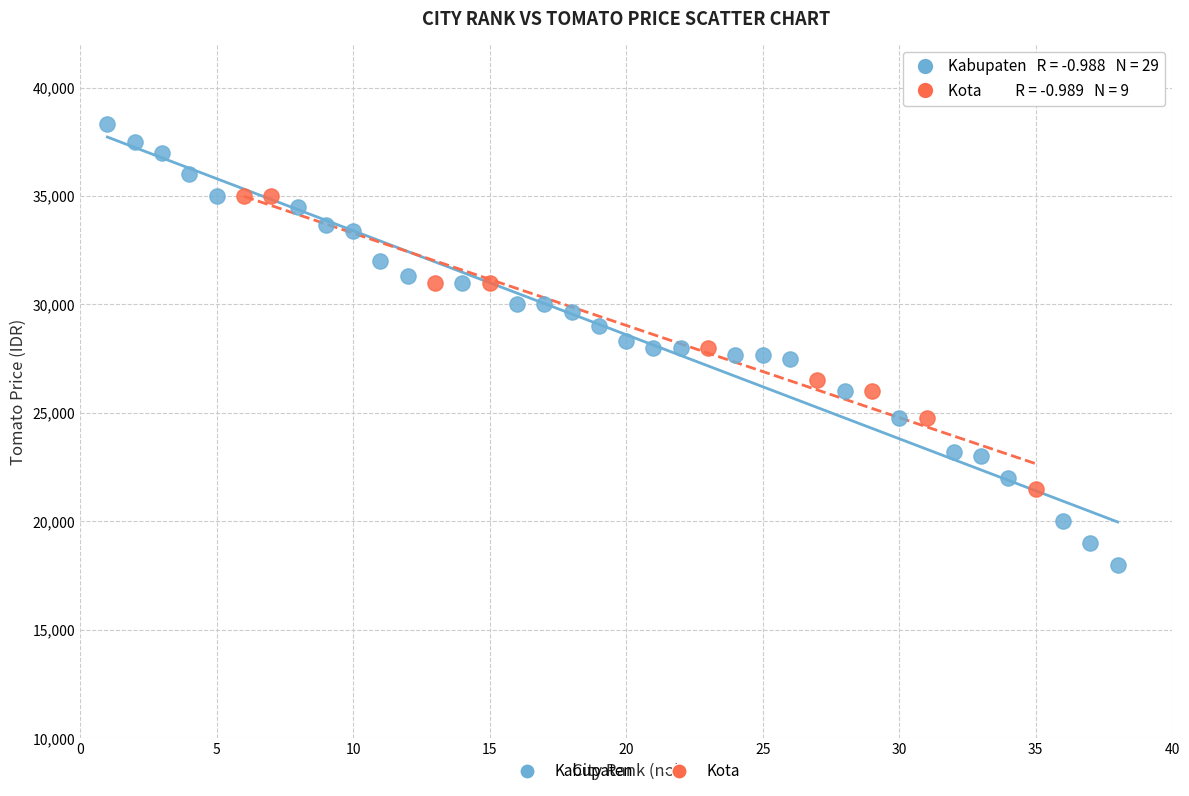

What are all the series names shown in the legend?

Kabupaten, Kota